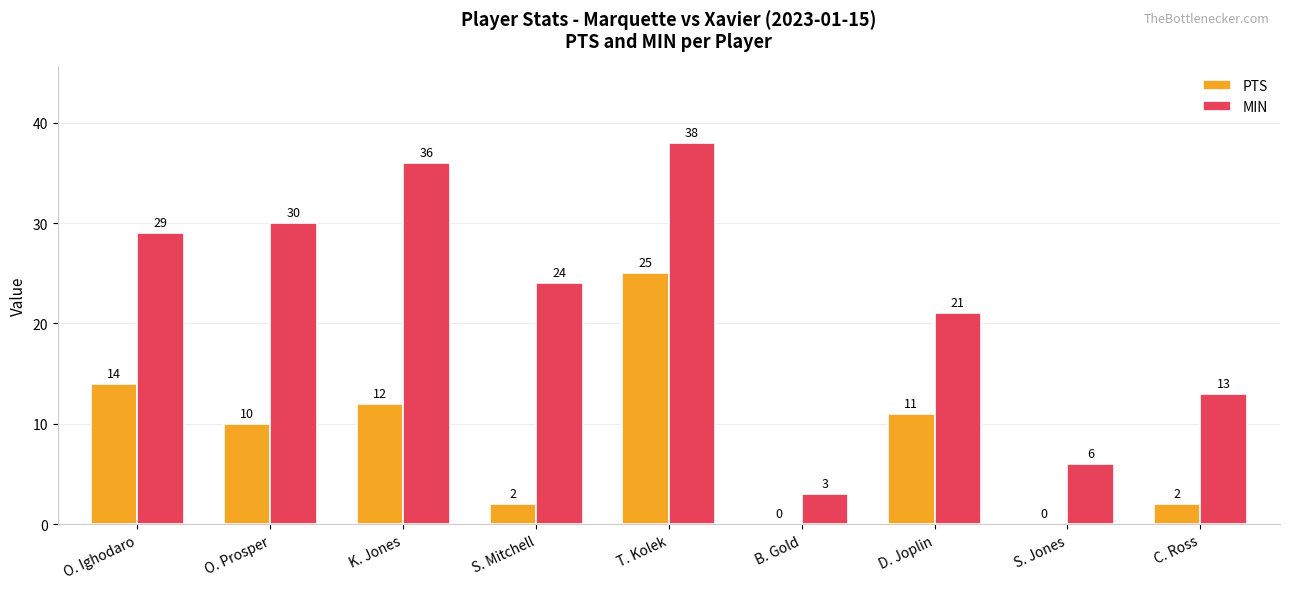

Which series changed the most between S. Mitchell and D. Joplin?

PTS